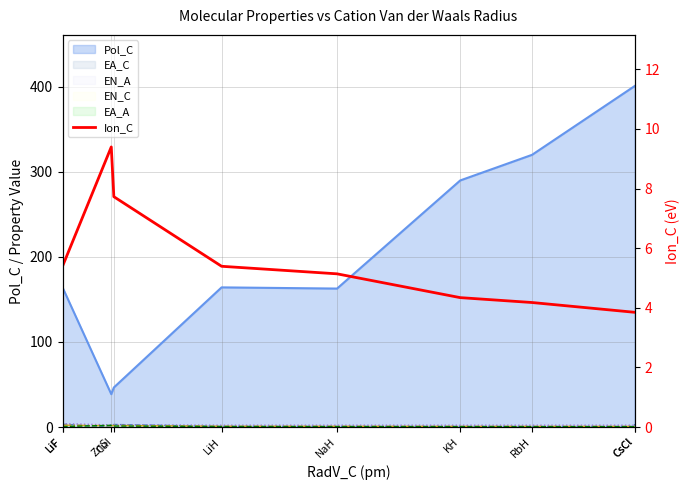

How many lines are shown in the chart?

1